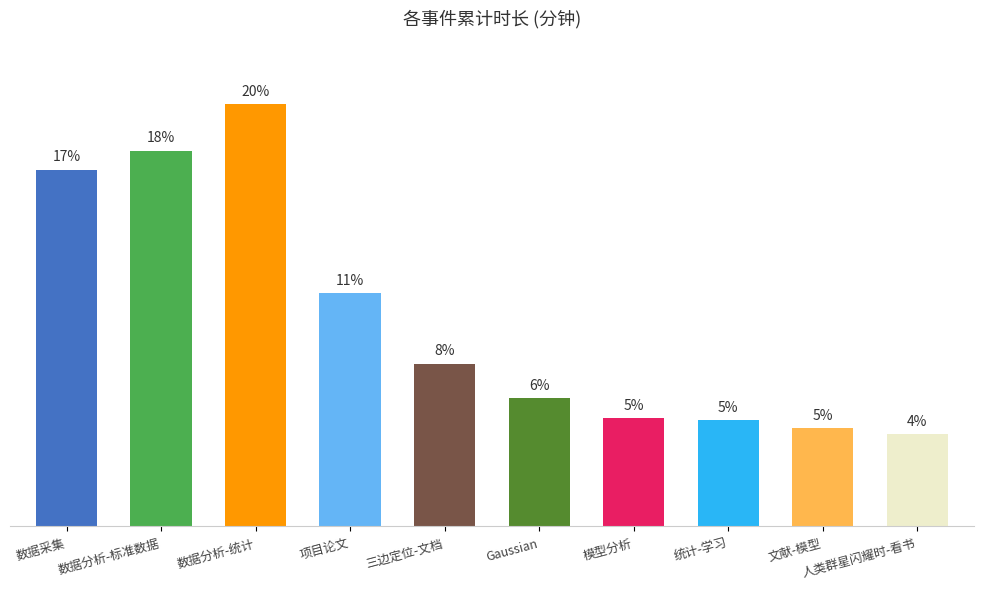

What is the difference between the values at 项目论文 and 数据分析-标准数据?

6.8